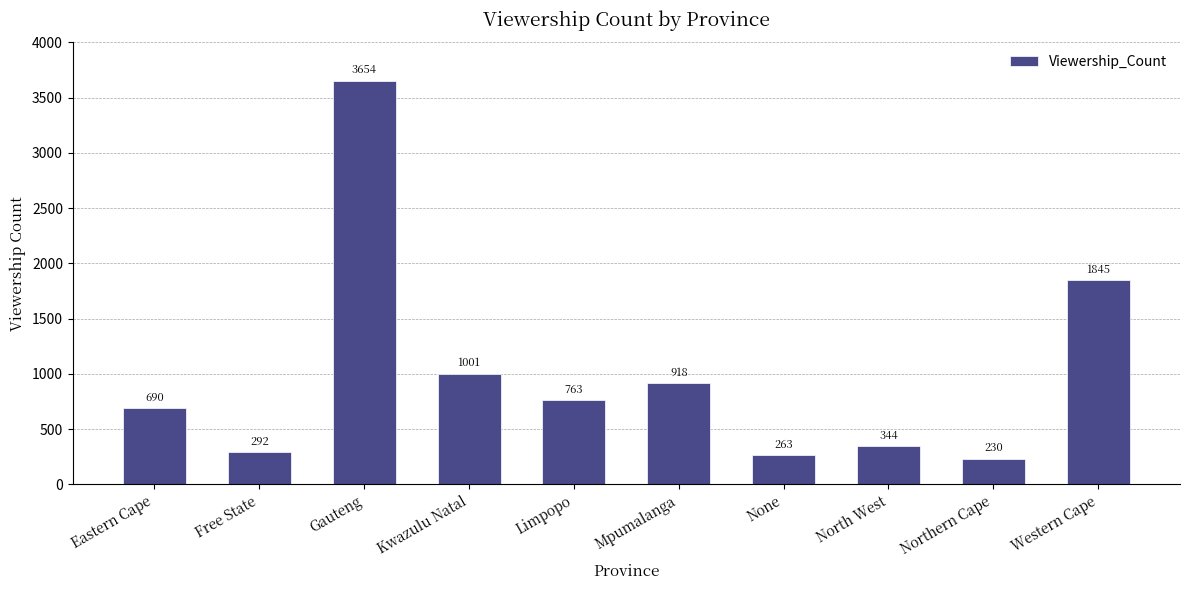

What is the average value?

1000